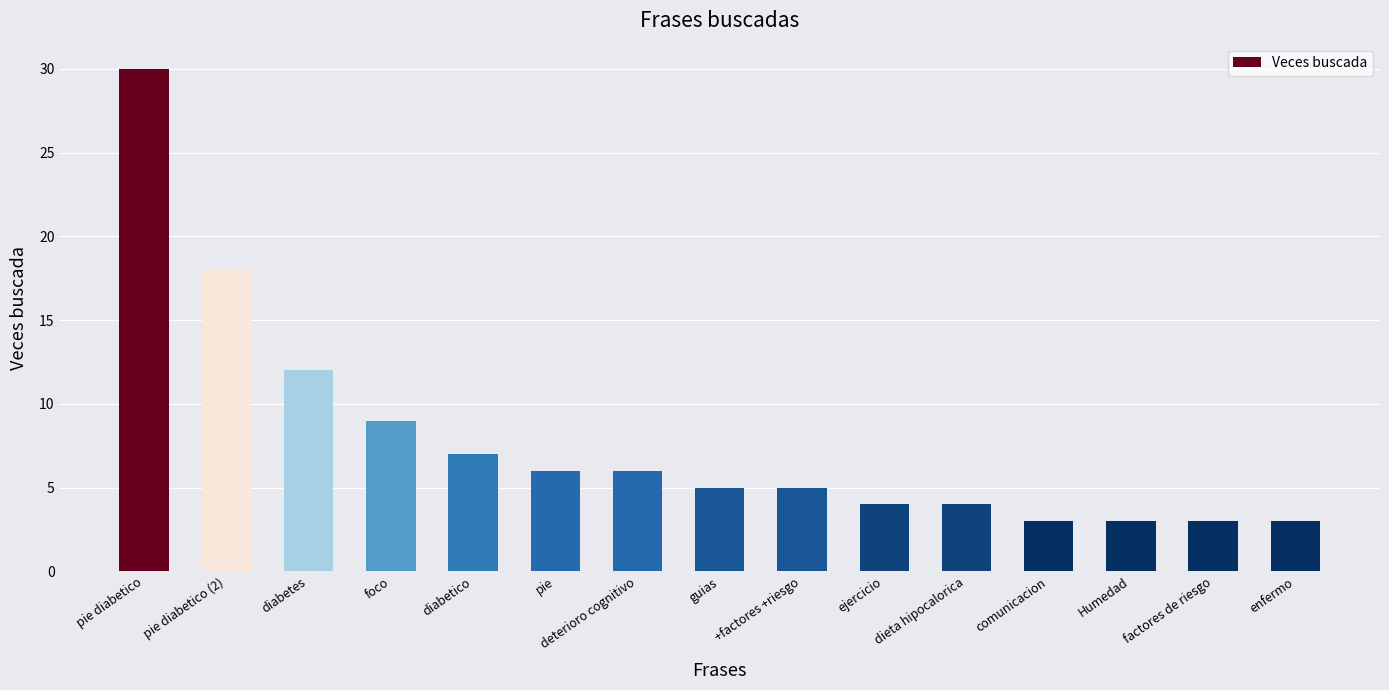

Reading left to right, list all the values displayed in this chart.

pie diabetico=30	pie diabetico (2)=18	diabetes=12	foco=9	diabetico=7	pie=6	deterioro cognitivo=6	guias=5	+factores +riesgo=5	ejercicio=4	dieta hipocalorica=4	comunicacion=3	Humedad=3	factores de riesgo=3	enfermo=3